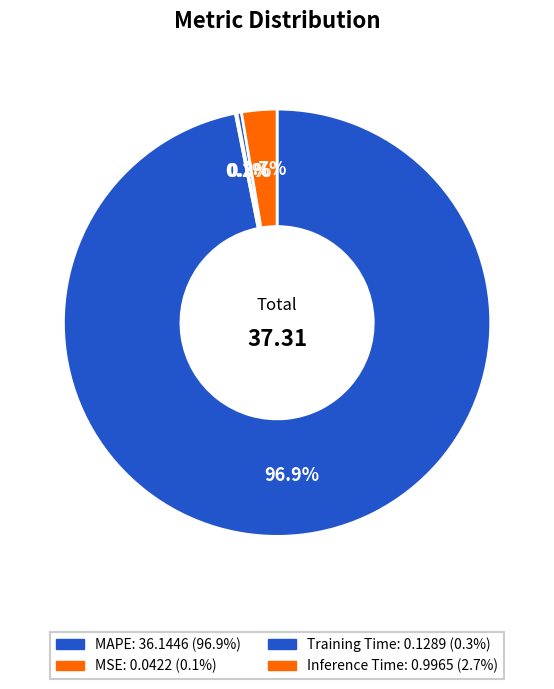

How many segments does this pie chart have?

4